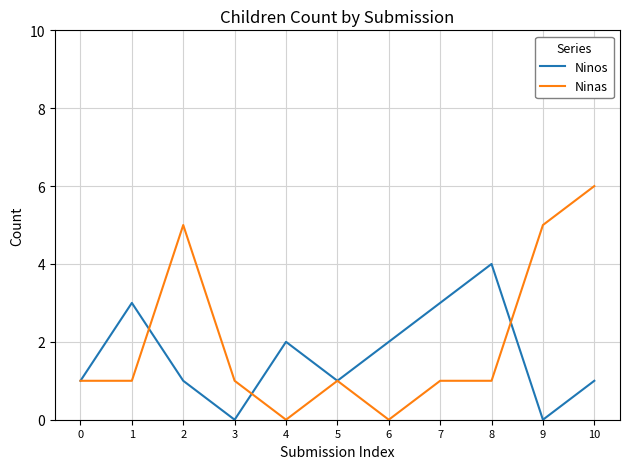

Is the value of Ninas at 2 greater than the value of Ninos at 4?

Yes